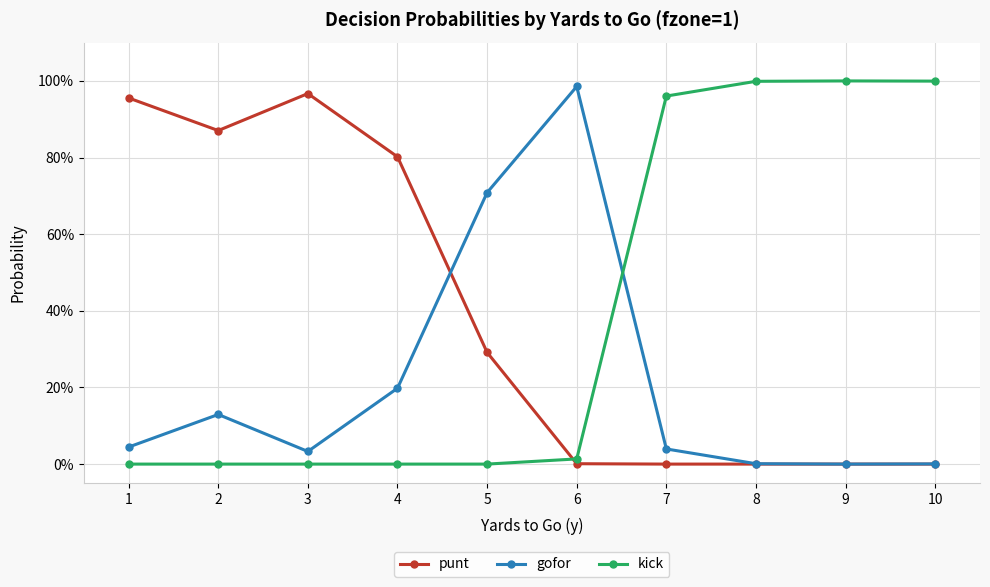

Which series changed the most between 1 and 8?

kick